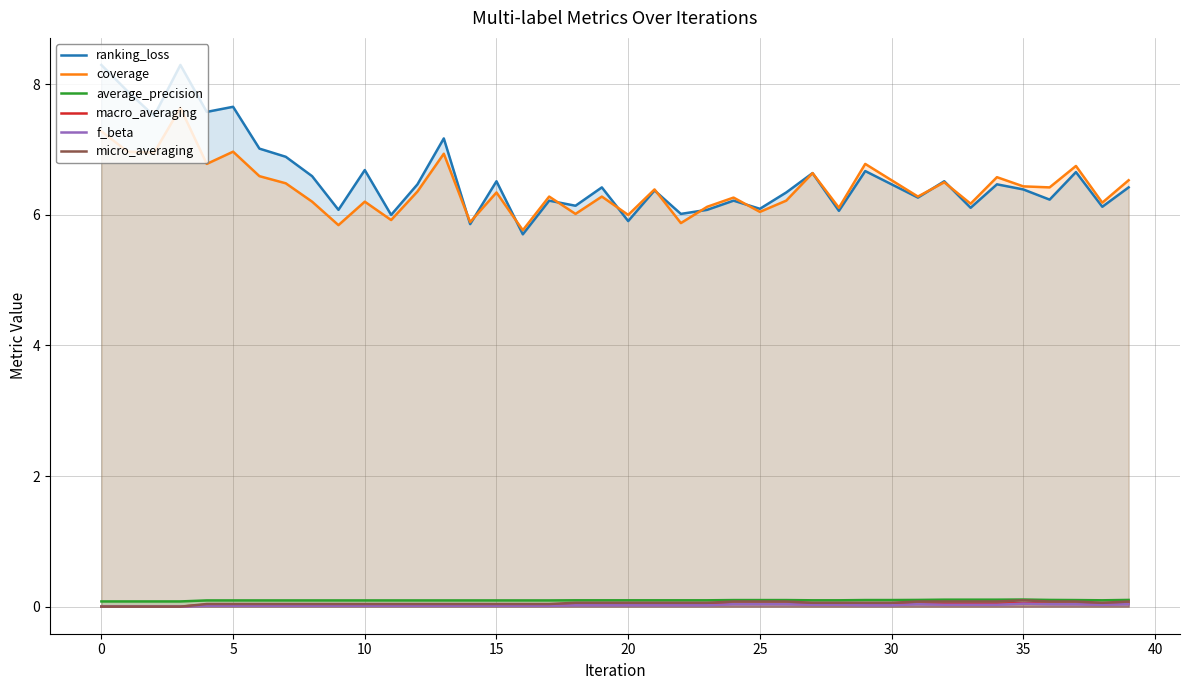

How many data points in macro_averaging are above 0?

36